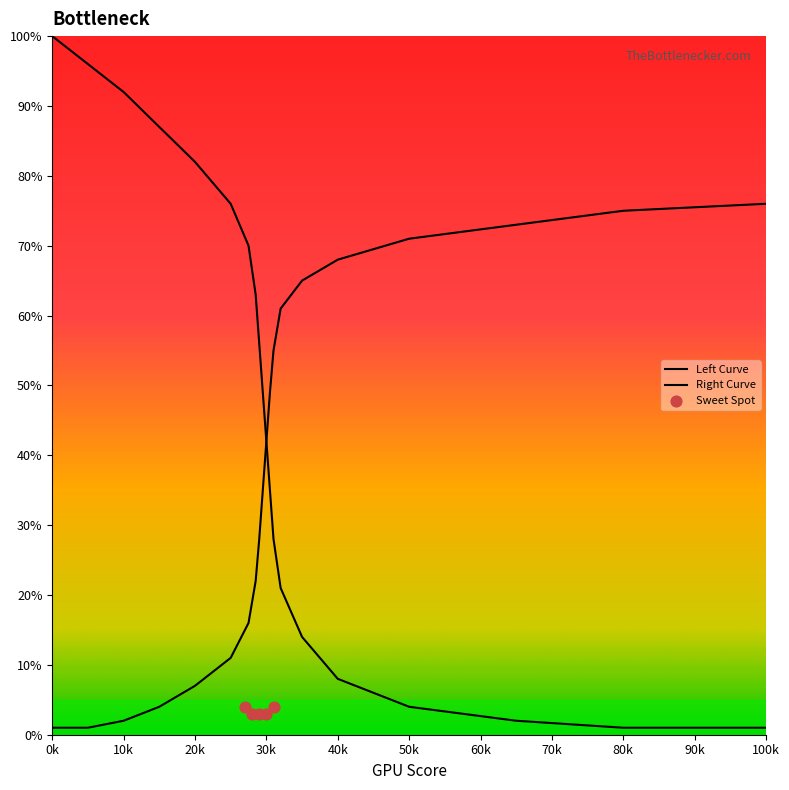

Which series contains the lowest Y value?

Left Curve